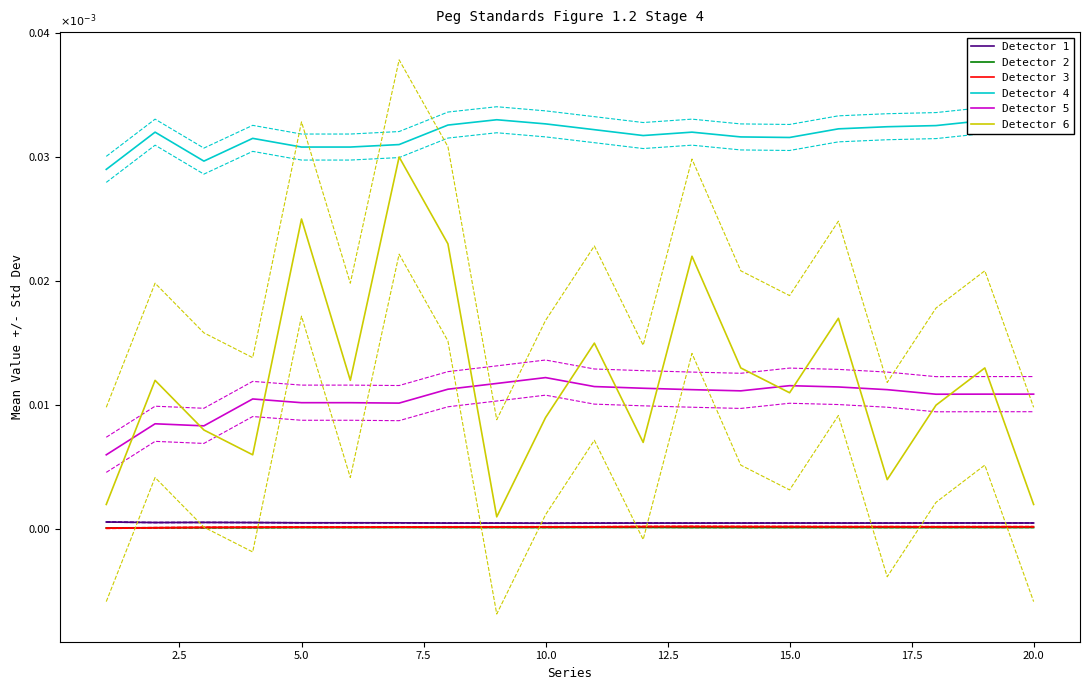

True or false: Detector 2 and Detector 5 cross at least once.

False